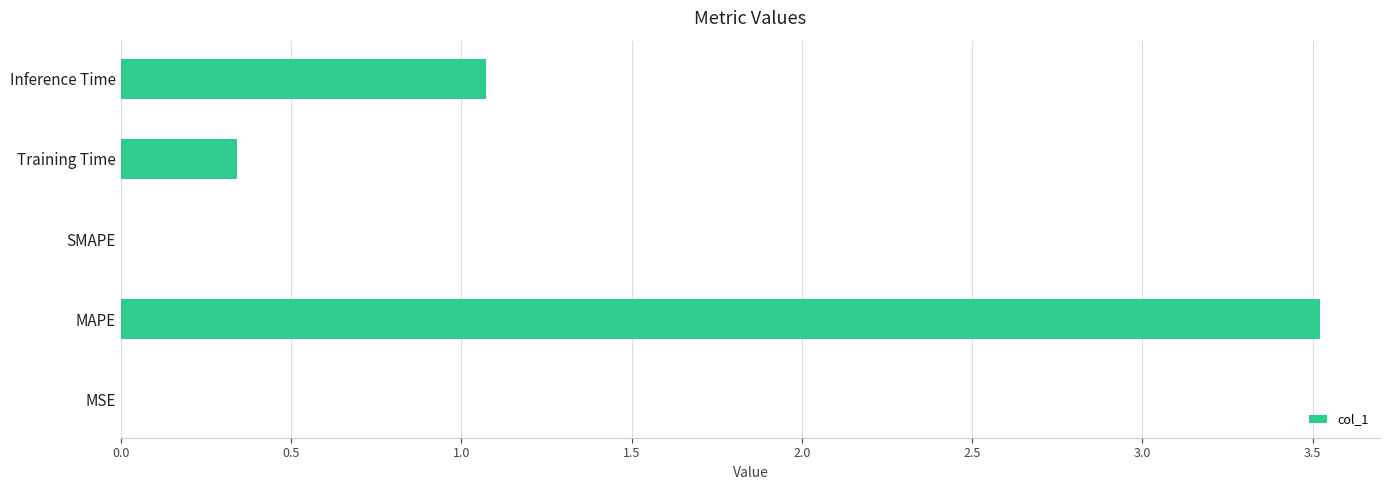

The value at Inference Time is 1.1. True or false?

True